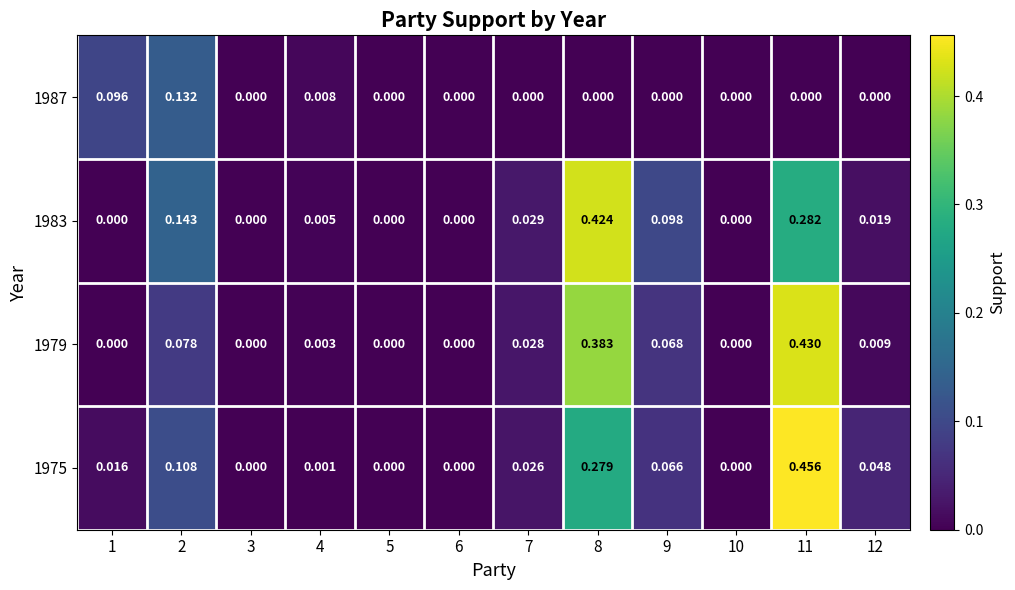

Is the value of 1979 at 4 greater than the value of 1987 at 3?

Yes